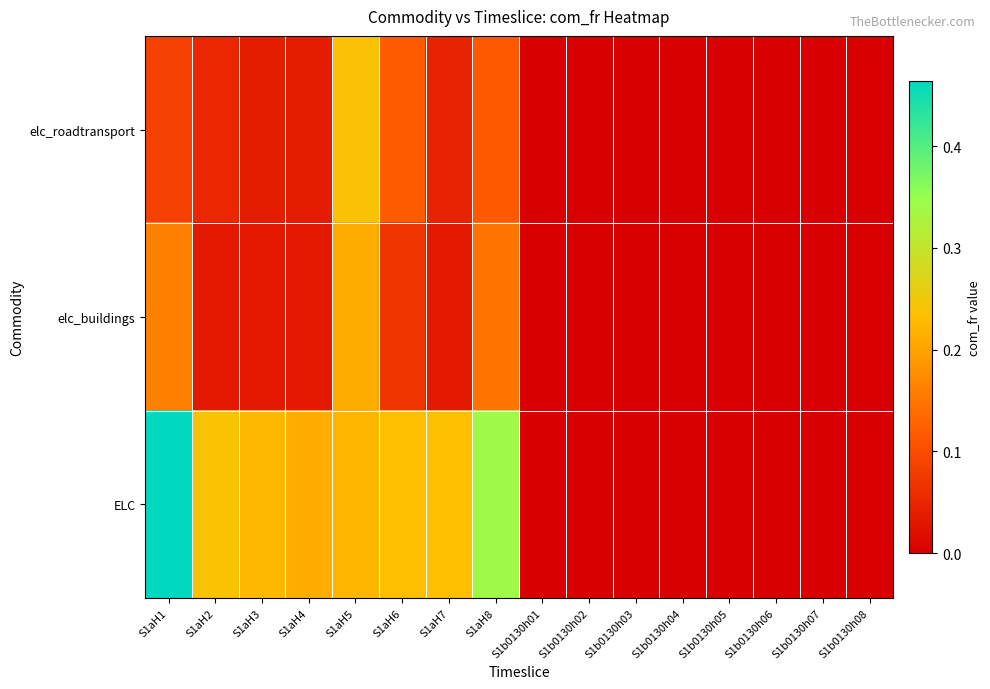

Which has a higher value, S1aH8 or S1b0130h05?

S1aH8